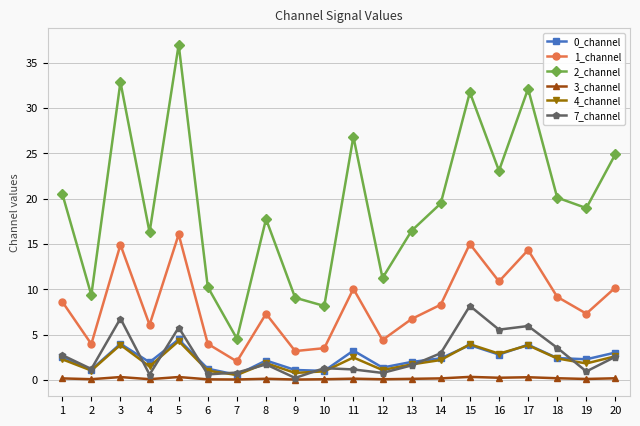

True or false: 1_channel and 7_channel intersect in this chart.

False